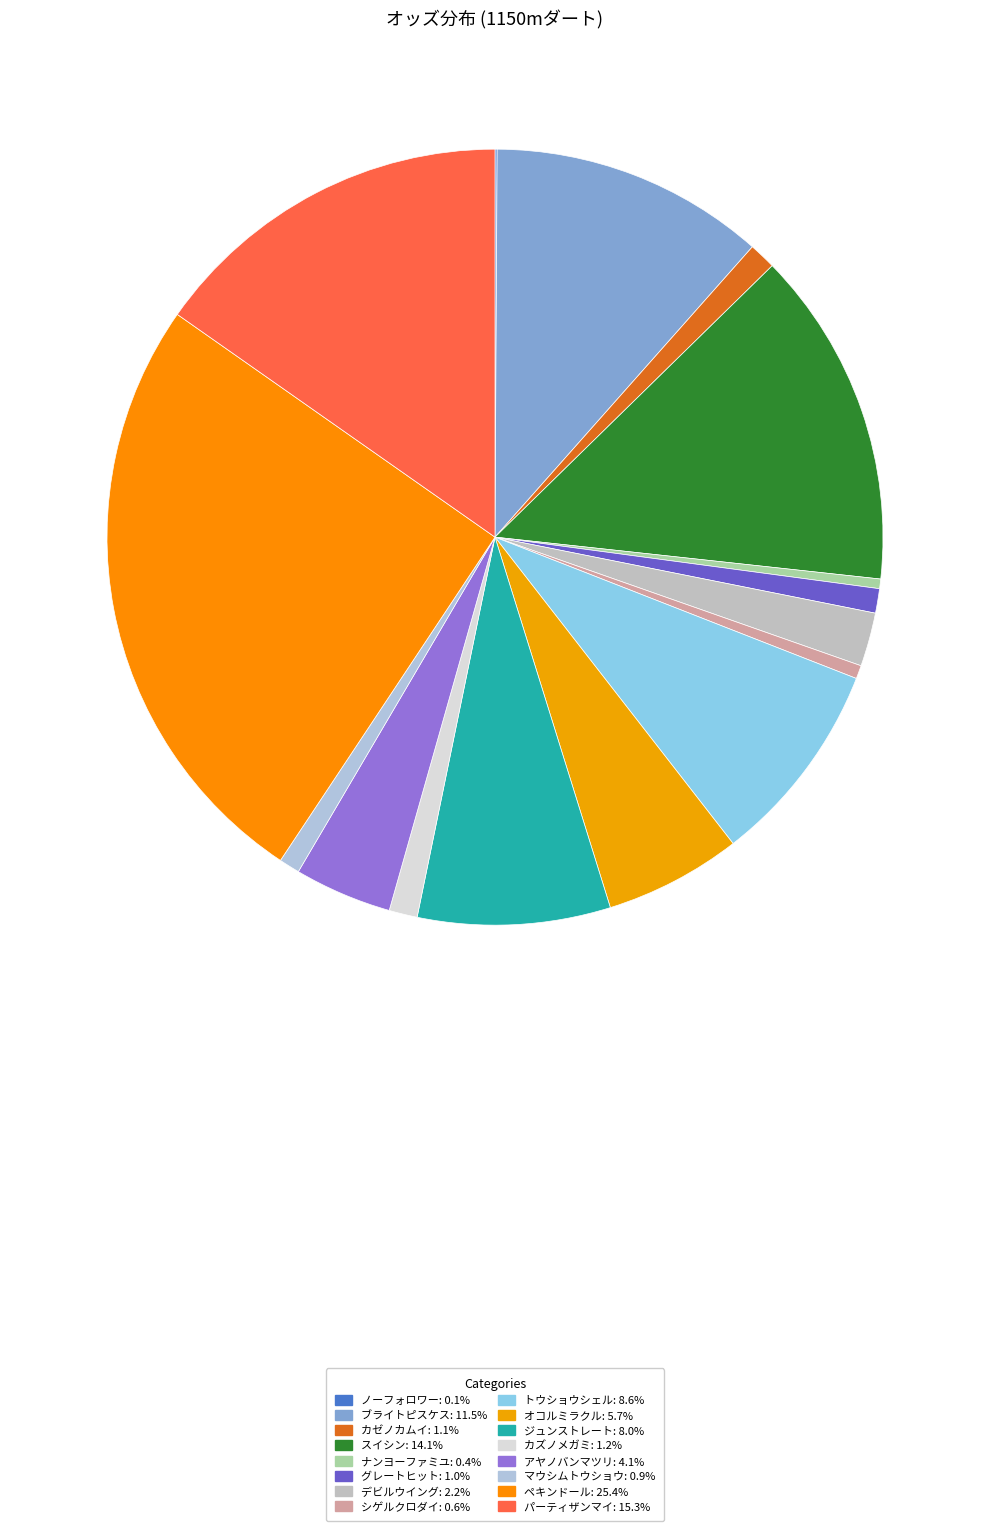

How many segments does this pie chart have?

16